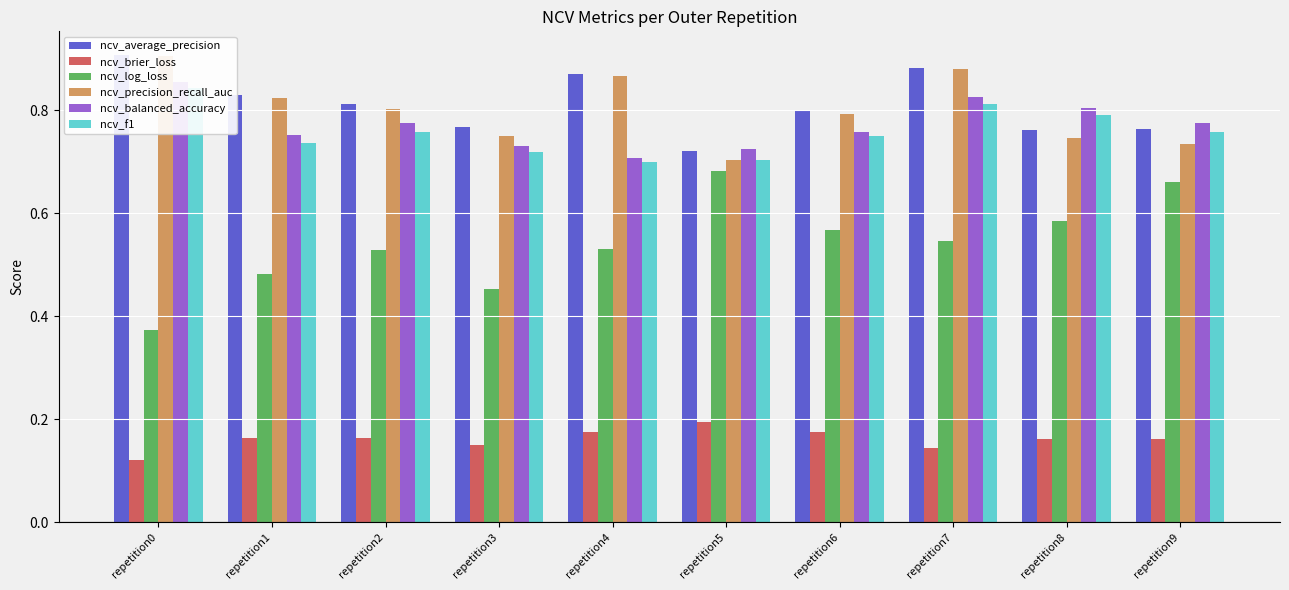

What is the average value of the ncv_brier_loss series?

0.2